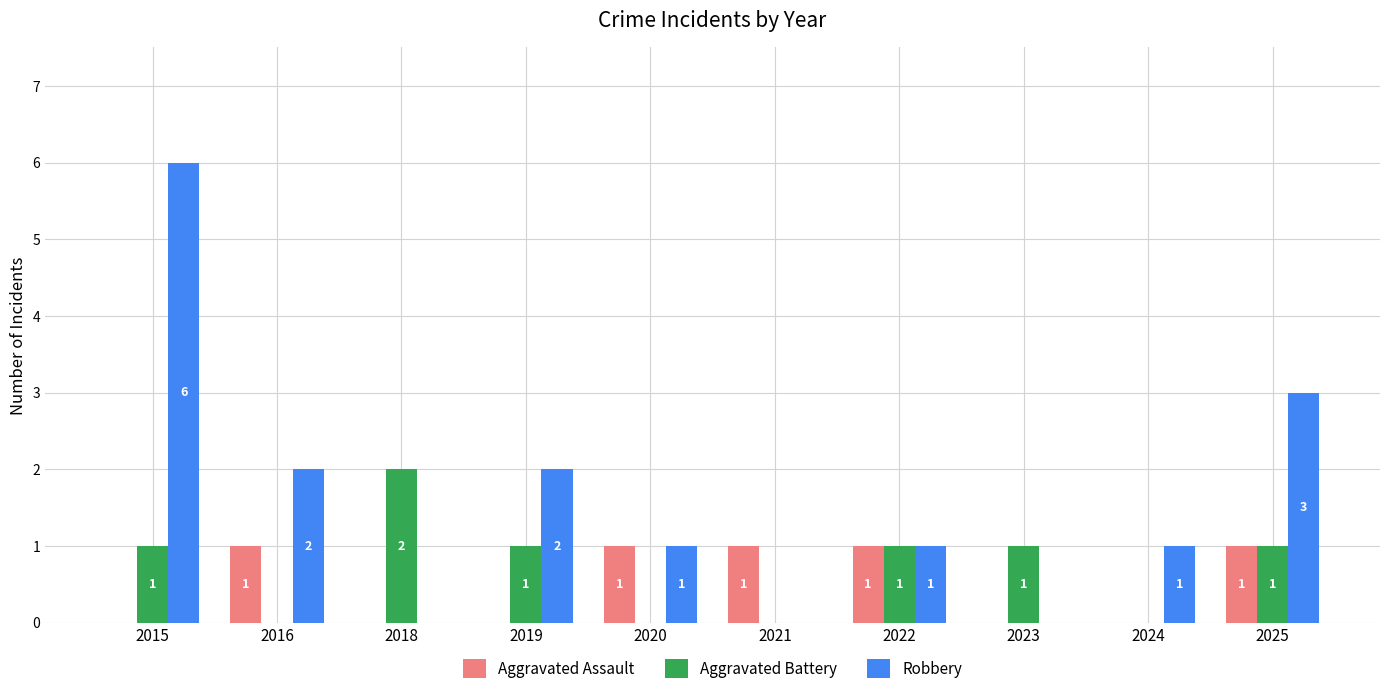

Reading right to left, list all the values displayed in this chart.

Aggravated Assault: 1	0	0	1	1	1	0	0	1	0
Aggravated Battery: 1	0	1	1	0	0	1	2	0	1
Robbery: 3	1	0	1	0	1	2	0	2	6